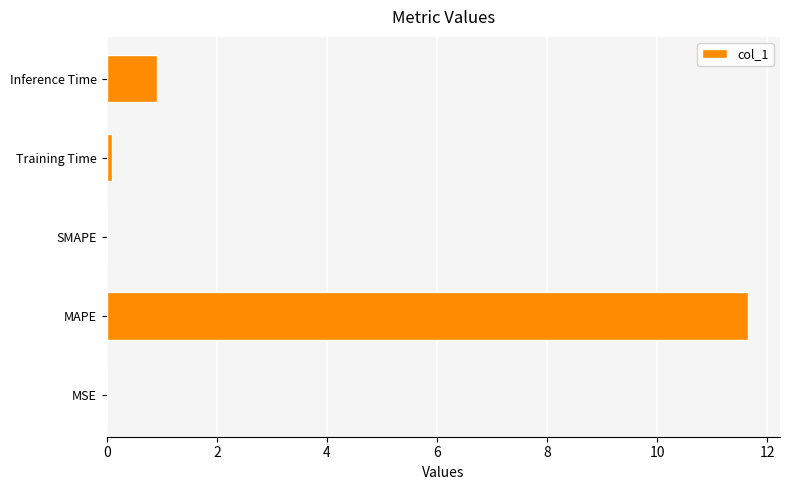

How many data points does each series have?

5